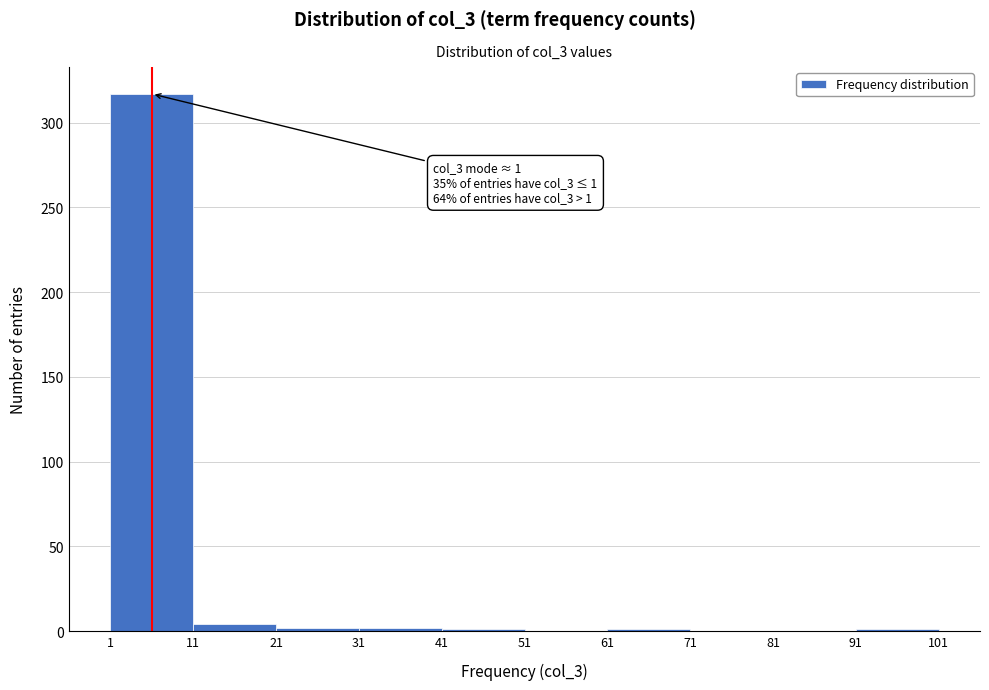

Which range on the x-axis has the tallest bar?

1 to 11